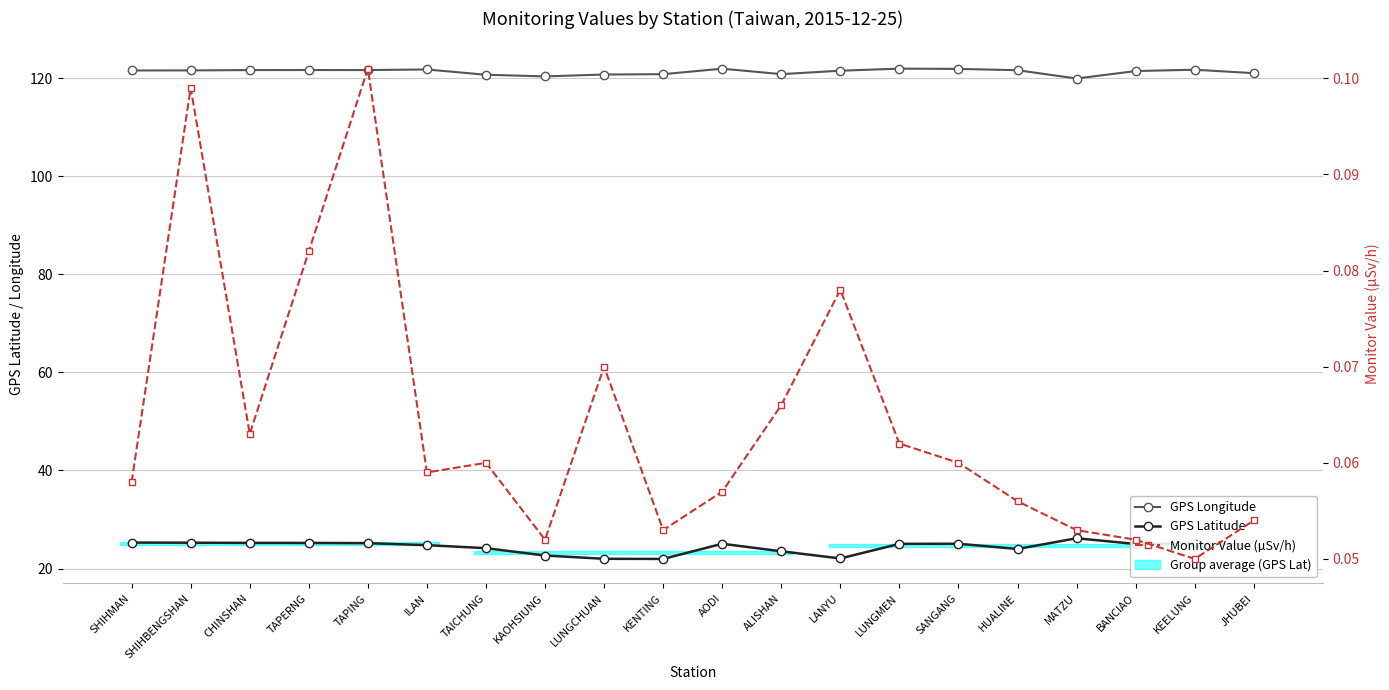

Which category has the highest value in the GPS Longitude series?

LUNGMEN